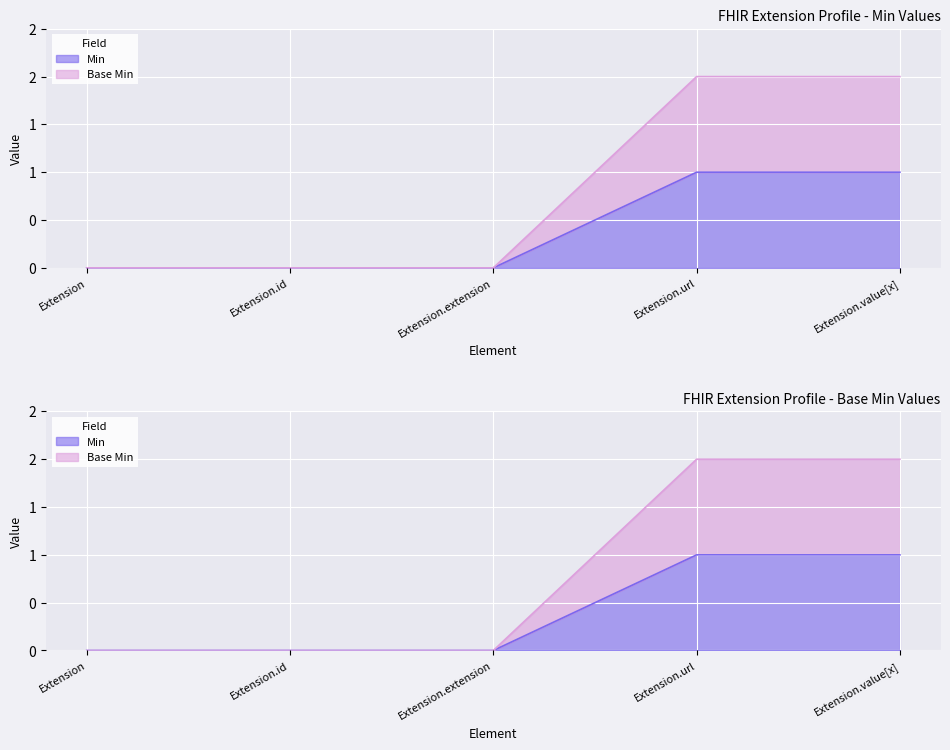

What position from the right is Extension?

5